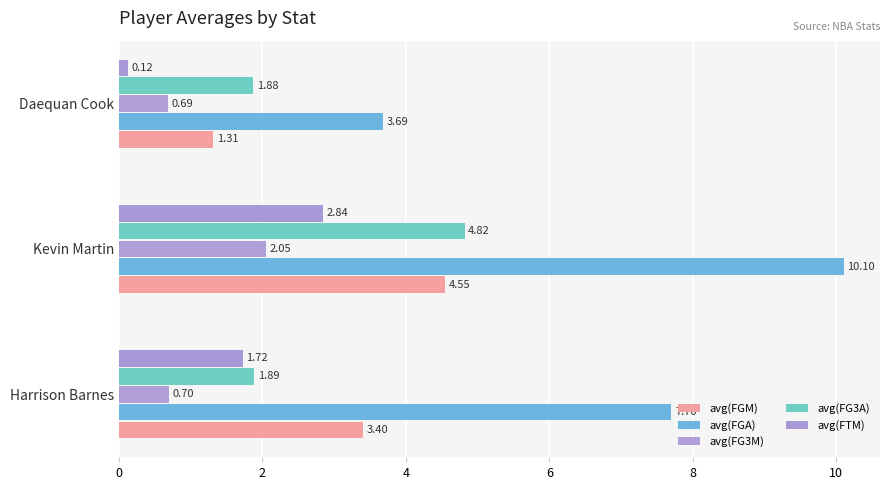

Which category has the lowest value in the avg(FTM) series?

Daequan Cook